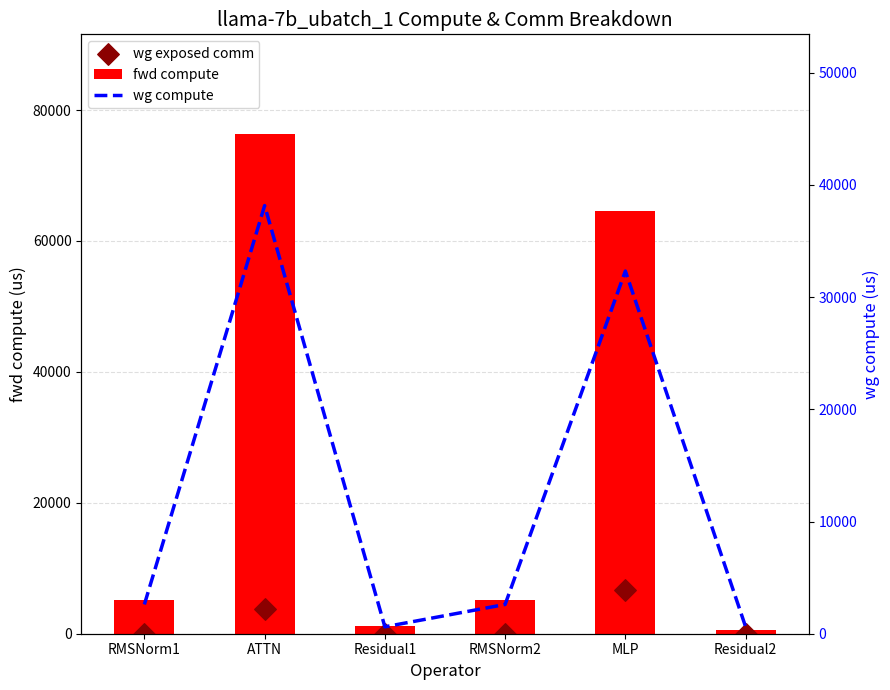

Is the value of wg compute at Residual2 greater than the value of fwd compute at RMSNorm2?

No